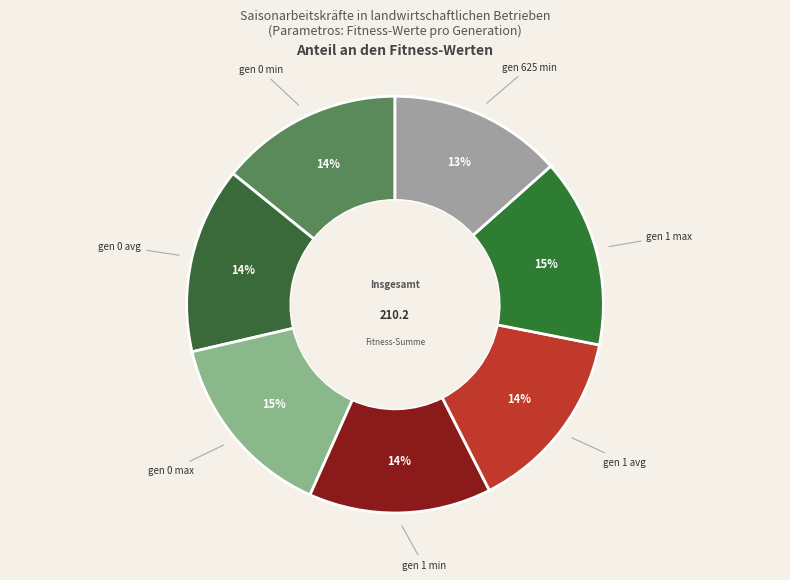

Which category has the smallest portion of the pie?

gen 625 min